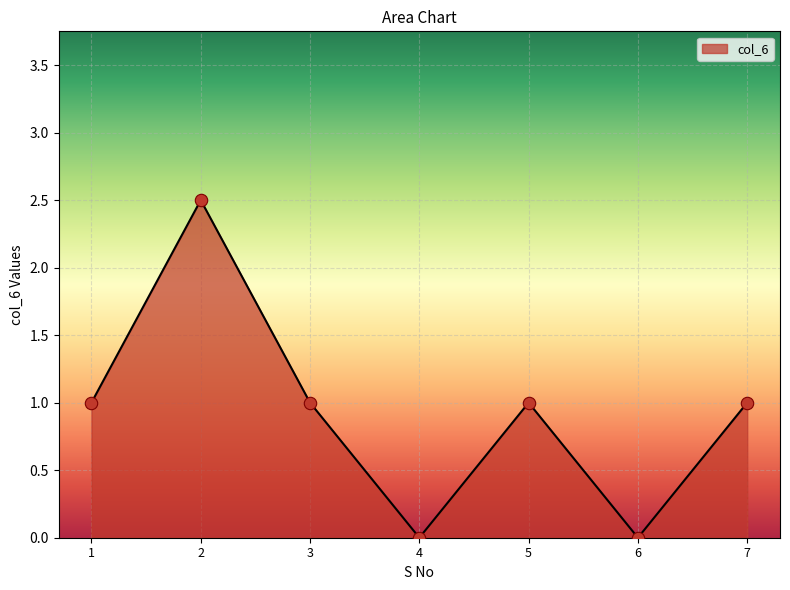

Between 2 and 5, which is larger?

2